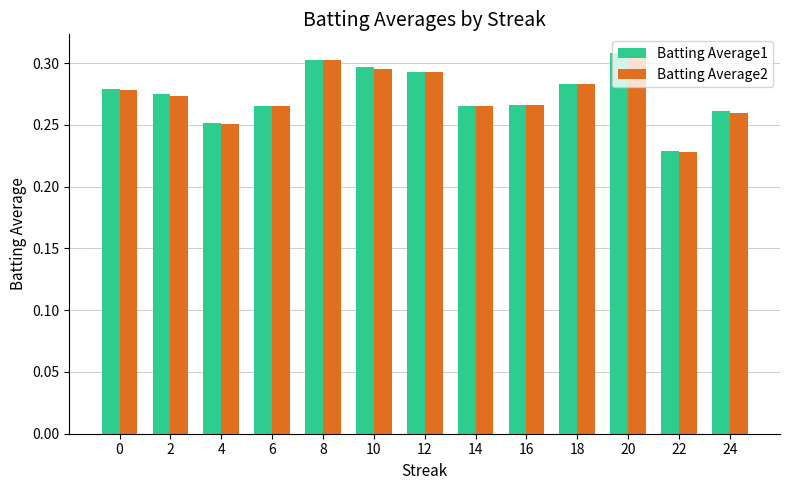

Is the value of Batting Average2 at 0 greater than the value of Batting Average1 at 12?

No